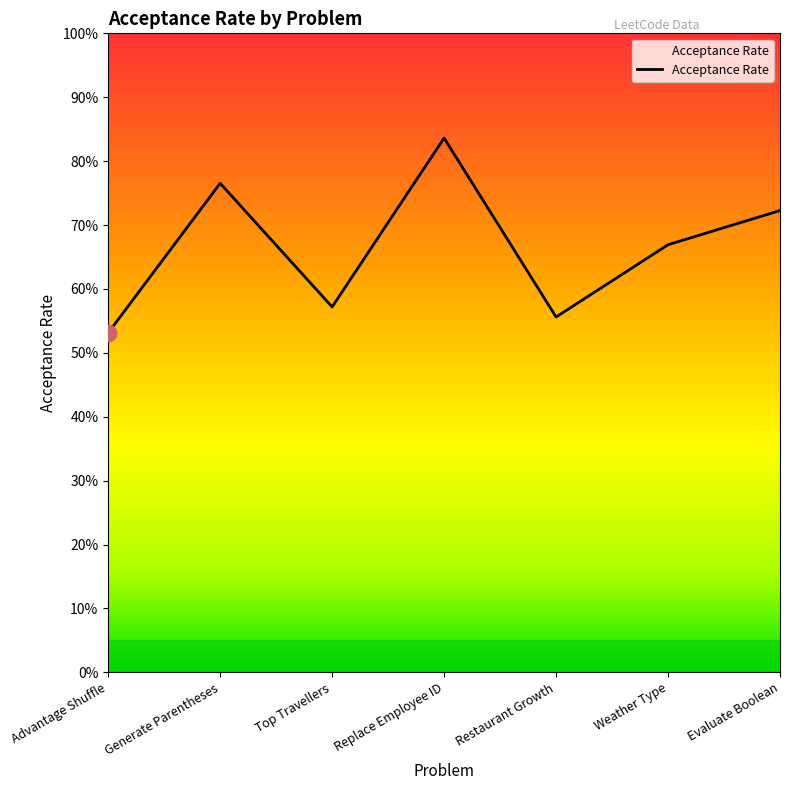

The value at Top Travellers is 1.0. True or false?

False